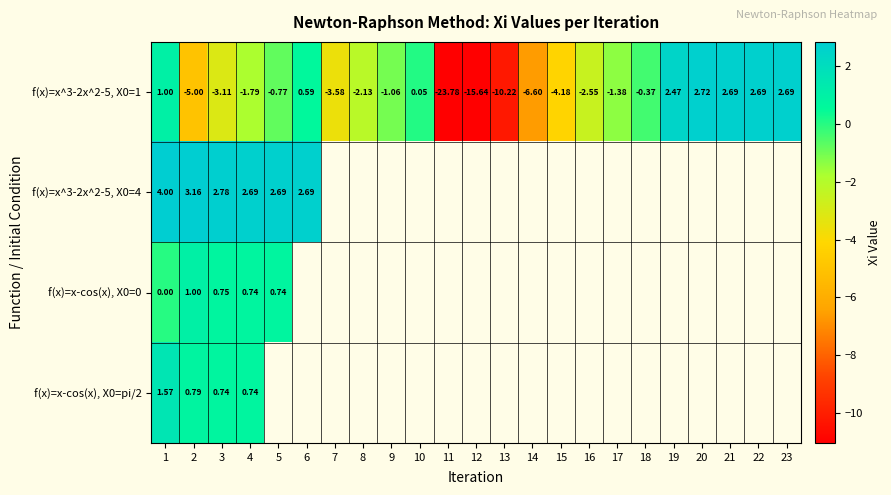

What is the difference between the maximum and minimum values in the f(x)=x^3-2x^2-5, X0=1 series?

26.5